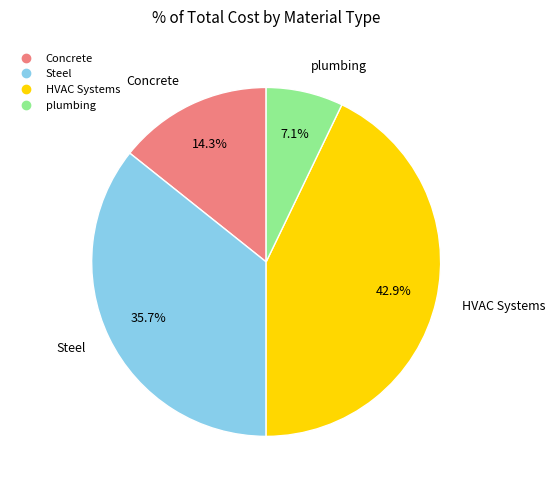

Does Steel account for over 50% of the chart?

No